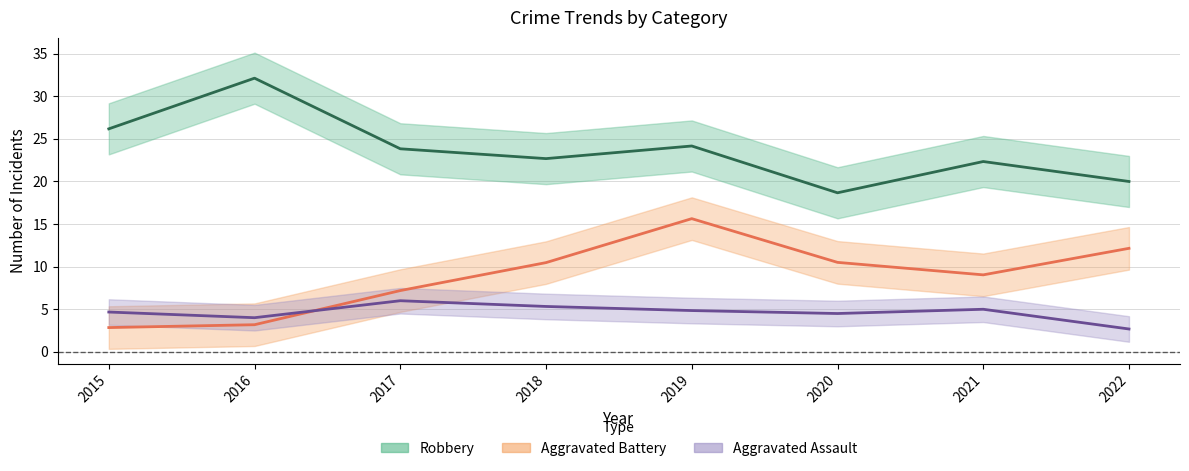

Between 2017 and 2020, which is larger?

2017